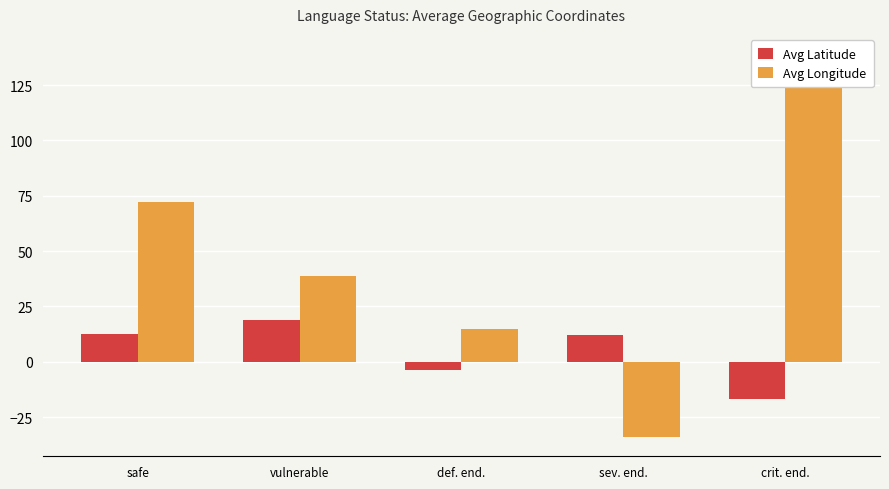

Reading left to right, what are all the values shown in this chart?

Avg Latitude: 12.4	18.9	-3.8	12.3	-17.1
Avg Longitude: 72.1	38.8	14.7	-34.1	139.5